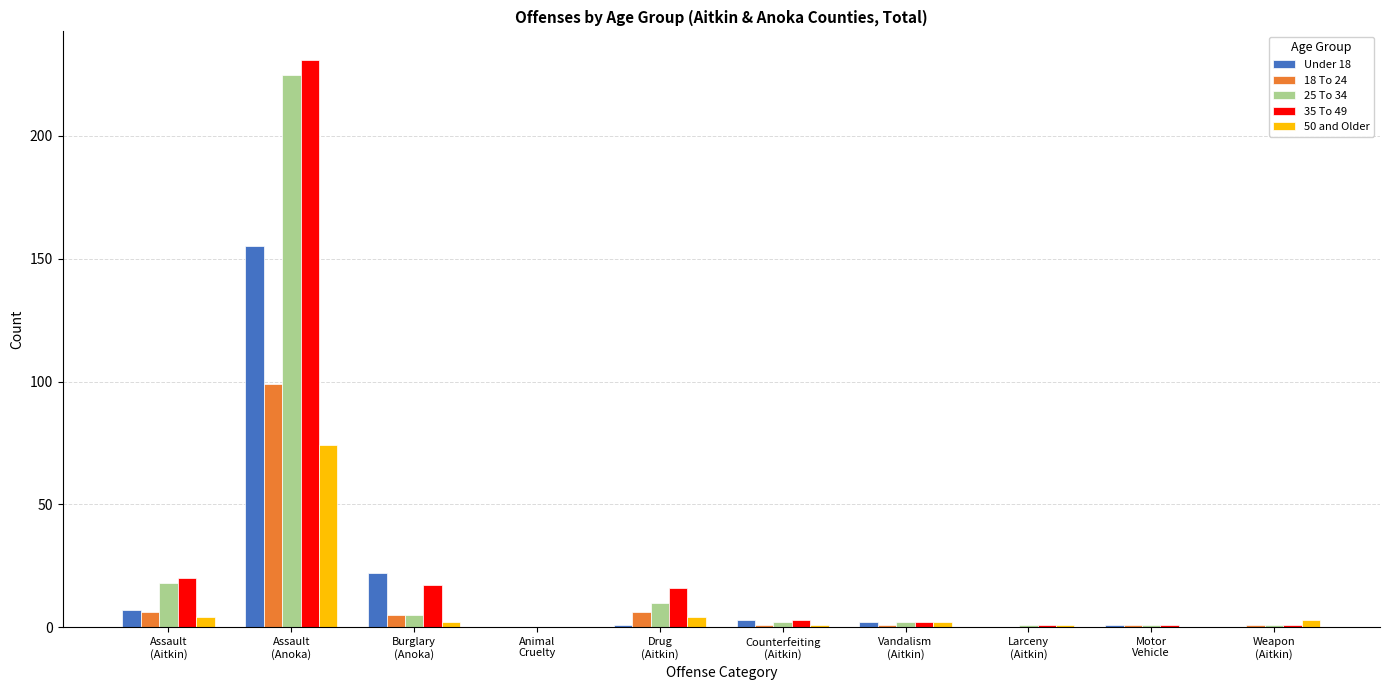

Which series has the widest spread of values?

35 To 49